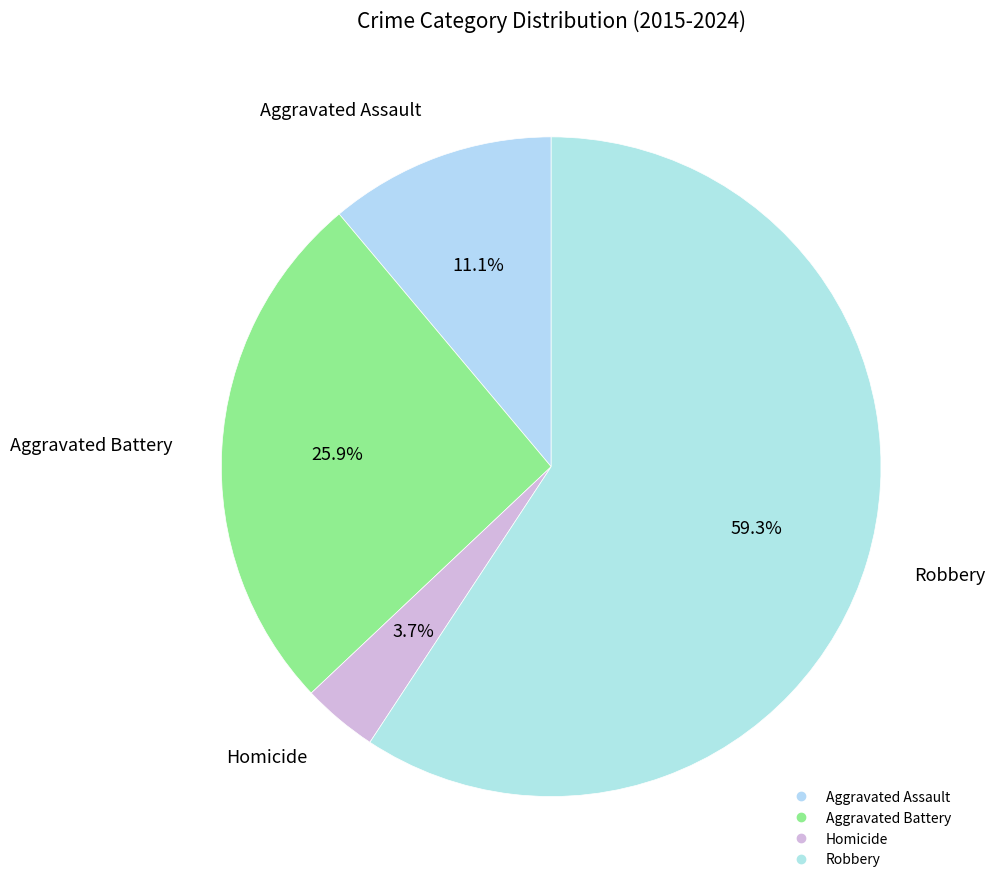

What percentage is the Homicide slice, to the nearest percent?

4%